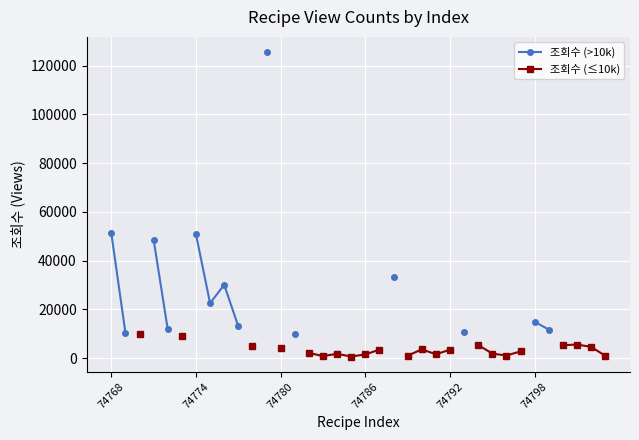

True or false: 조회수 (>10k) and 조회수 (≤10k) intersect in this chart.

False